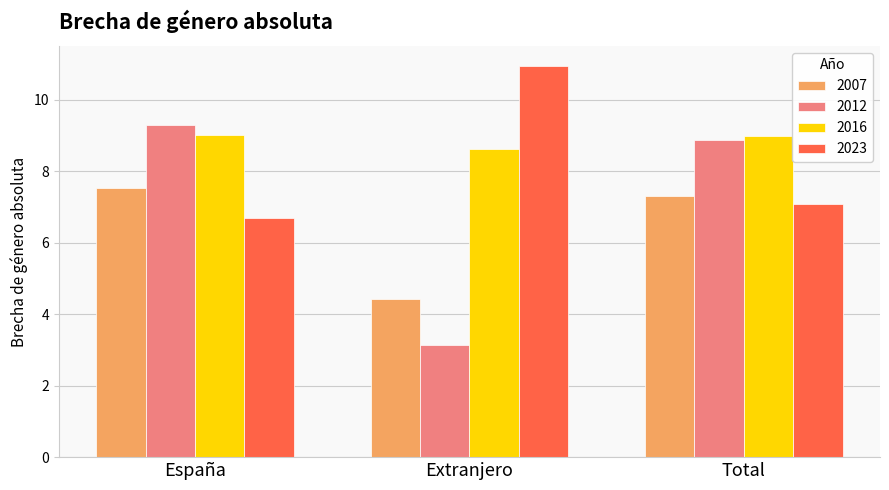

How many data points in 2007 are less than 7?

1